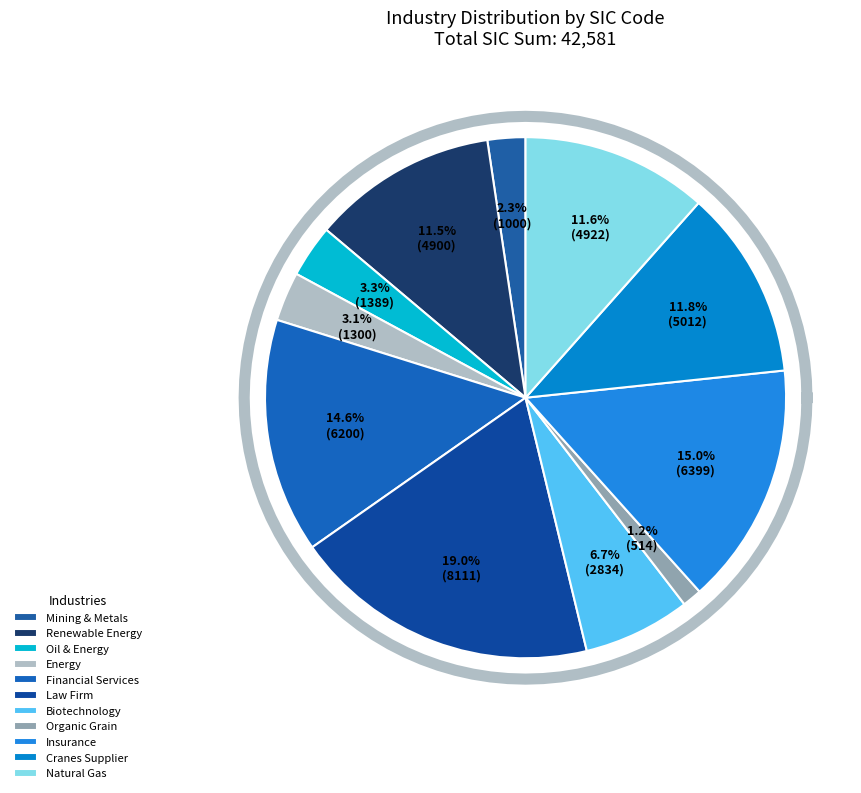

Which category has the smallest portion of the pie?

Organic Grain